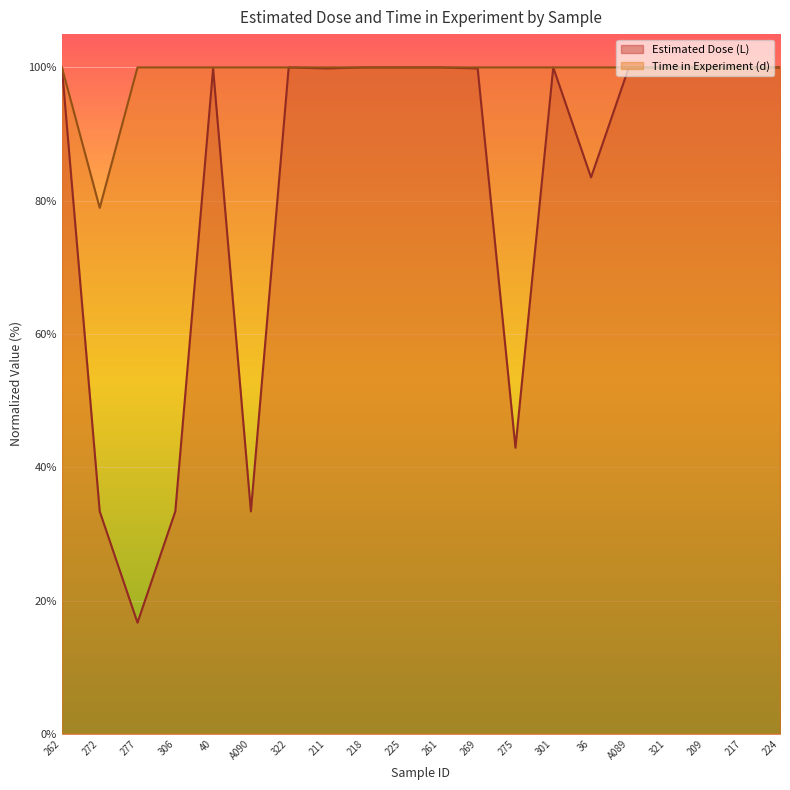

True or false: Estimated Dose (L) and Time in Experiment (d) cross at least once.

False